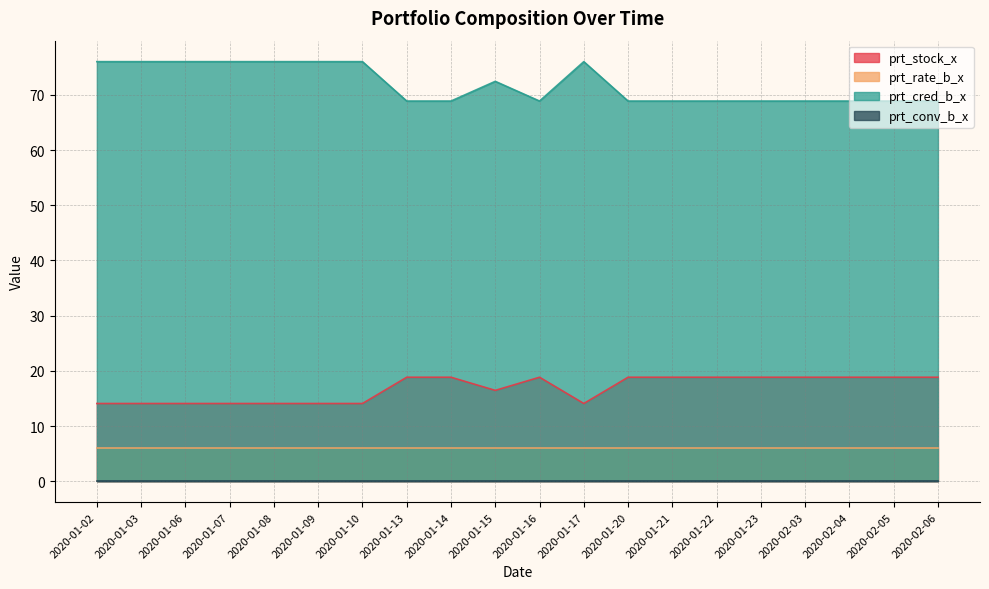

True or false: prt_stock_x and prt_cred_b_x intersect in this chart.

False